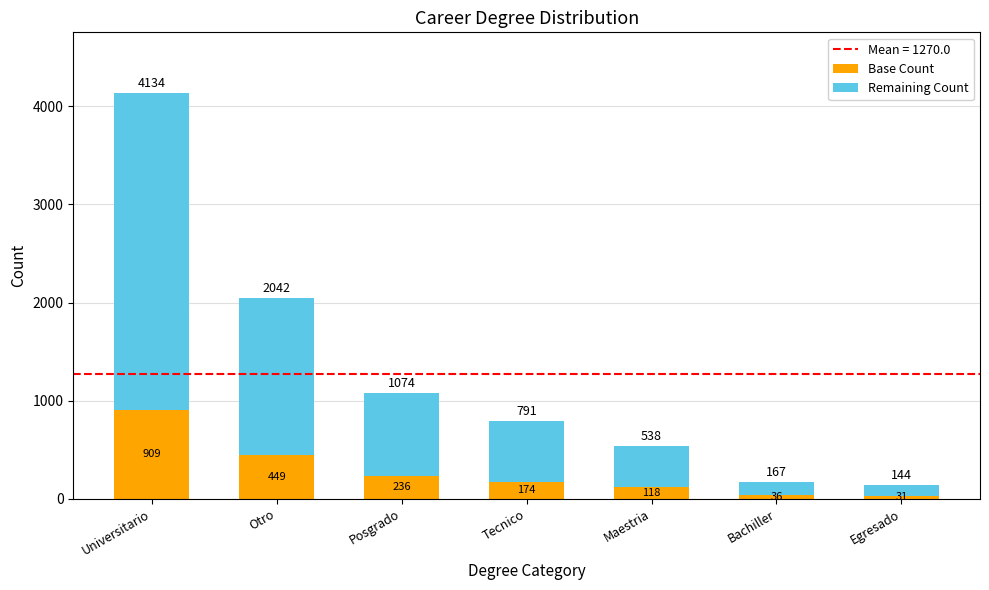

What value does the Base Count series have at Tecnico, to the nearest 100?

200